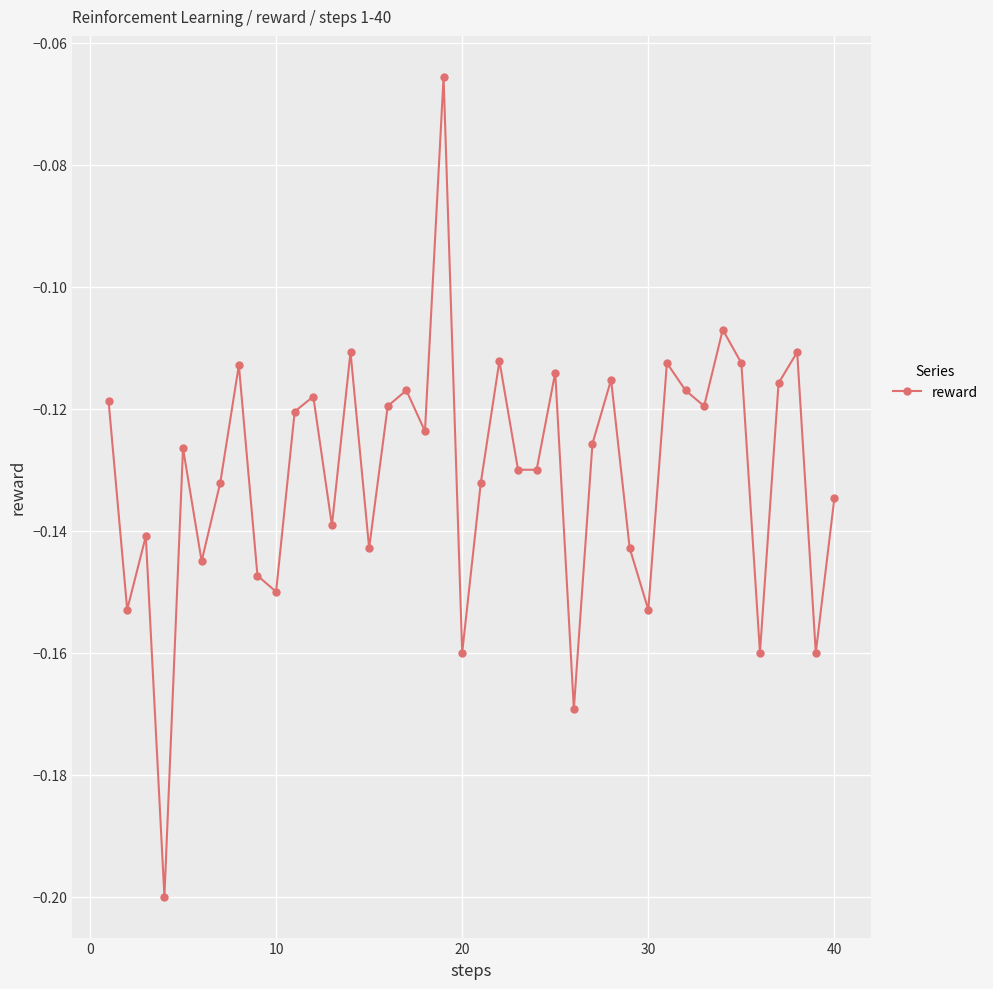

How many points are higher than both their immediate neighbors (excluding endpoints)?

13